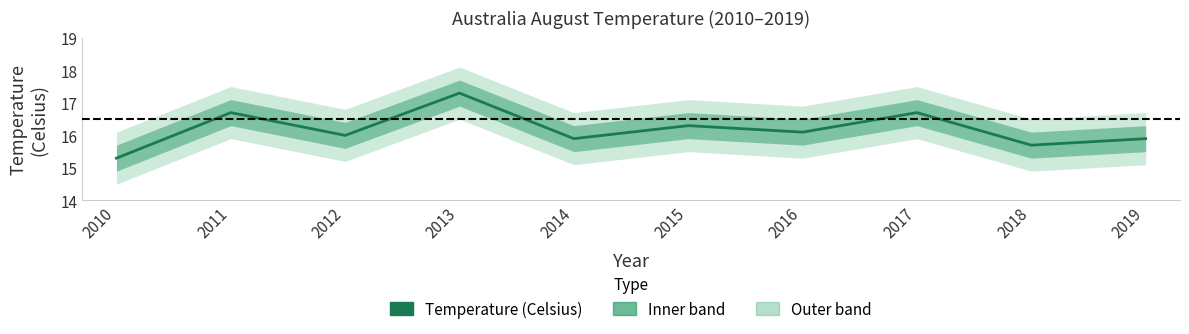

Is it true that the value at 2011 is 29.3?

False